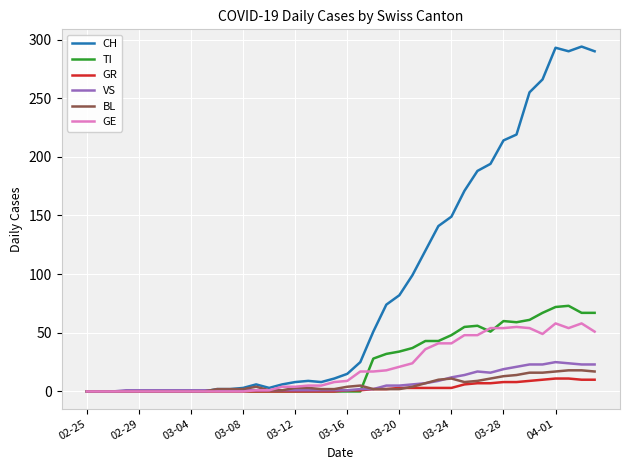

Which series has the widest spread of values?

CH